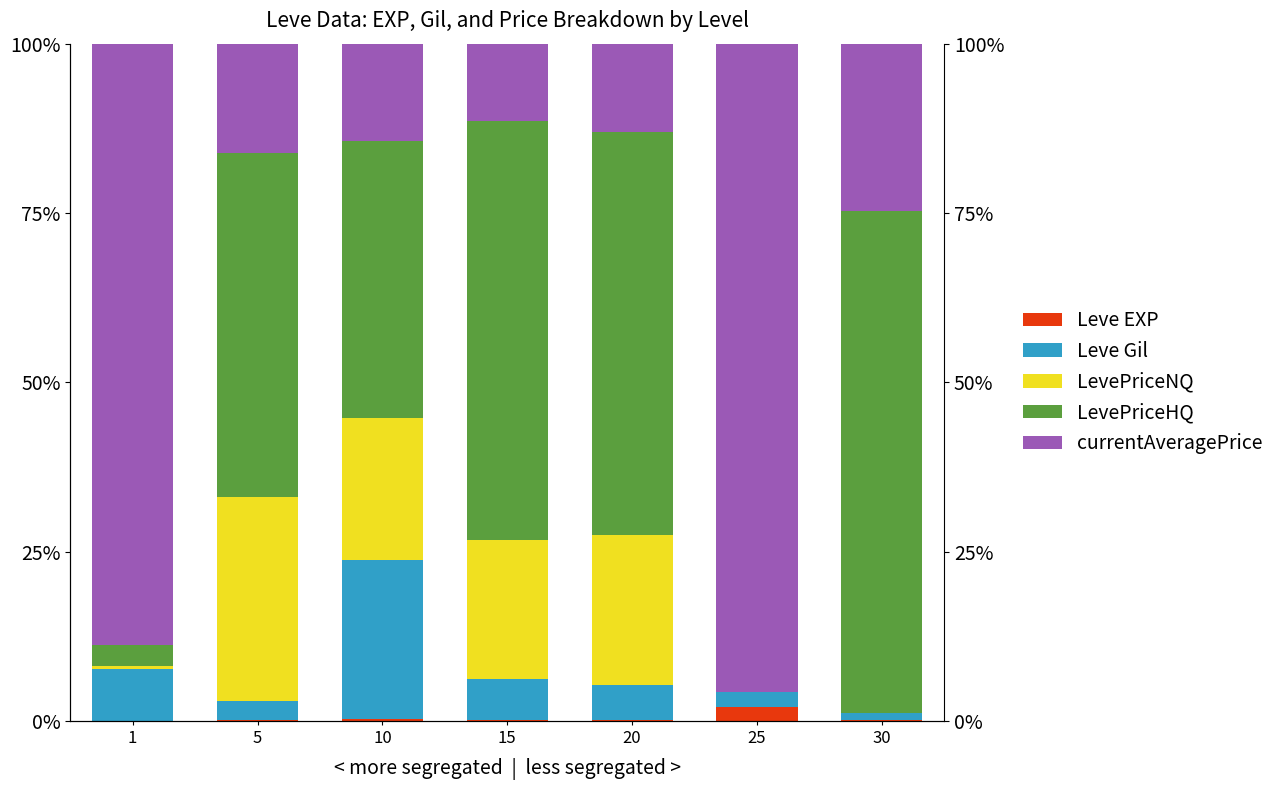

How many values in LevePriceHQ are above zero?

6